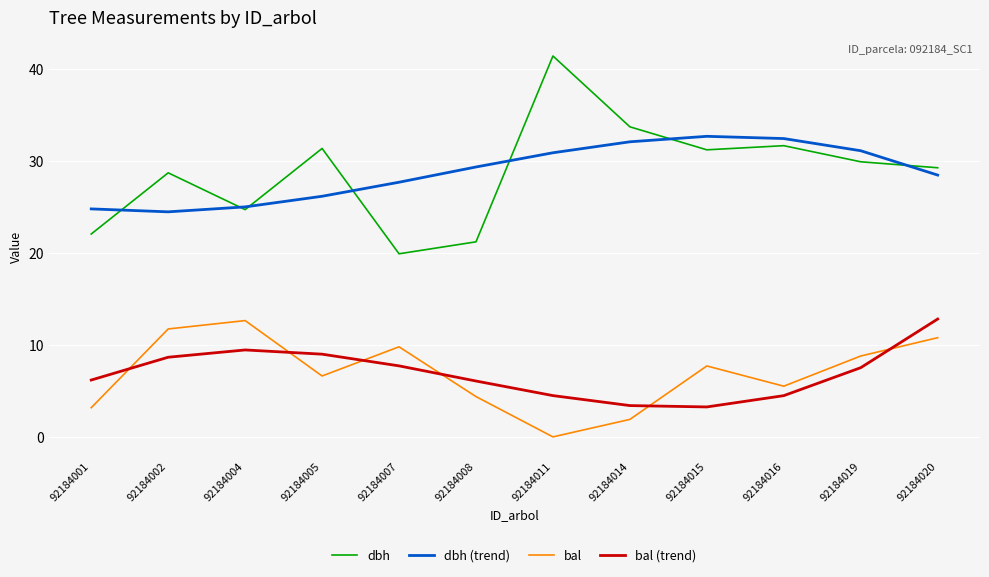

What are all the series names shown in the legend?

dbh, dbh (trend), bal, bal (trend)